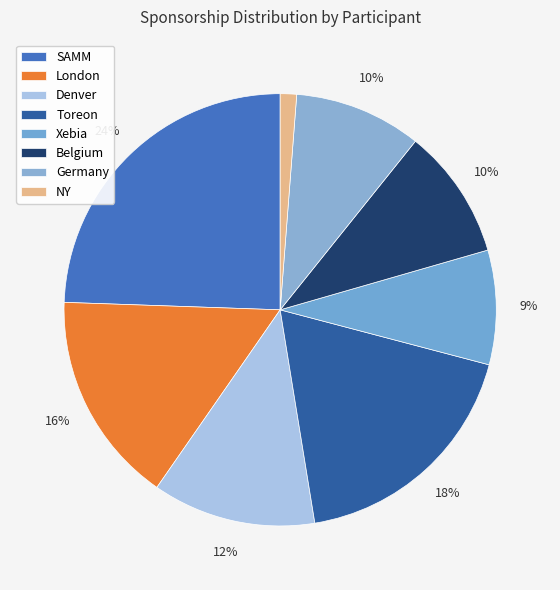

True or false: Belgium accounts for 1% of the total.

False